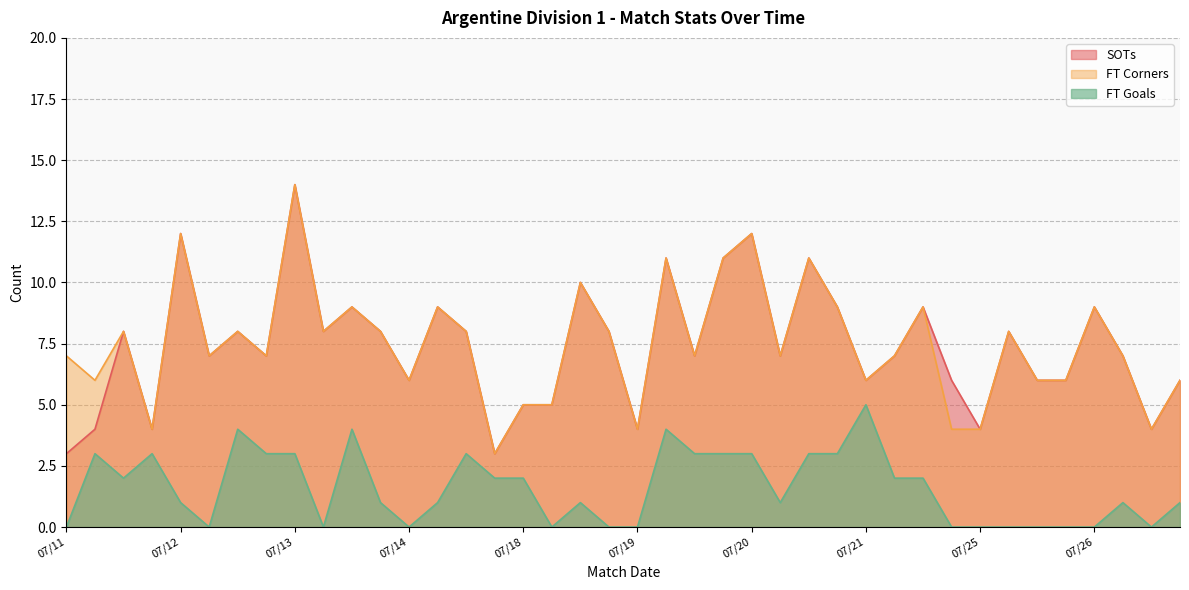

True or false: FT Corners has more than 2 interior local peaks.

True